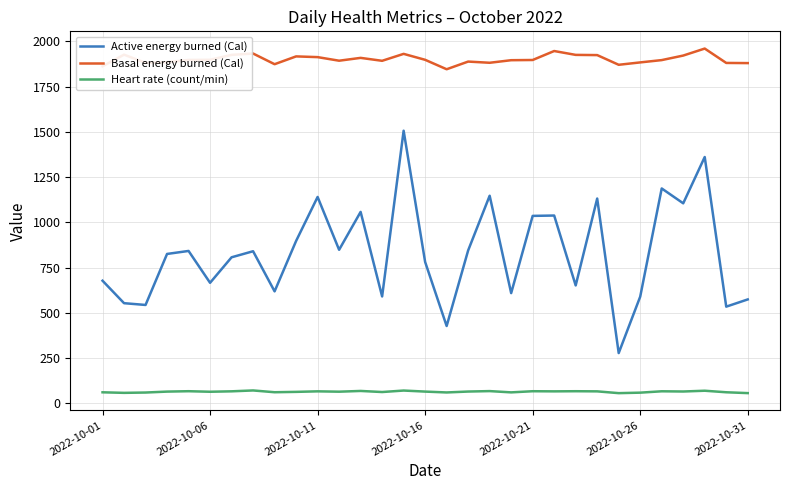

Rank the series by their average value, from highest to lowest.

Basal energy burned (Cal), Active energy burned (Cal), Heart rate (count/min)